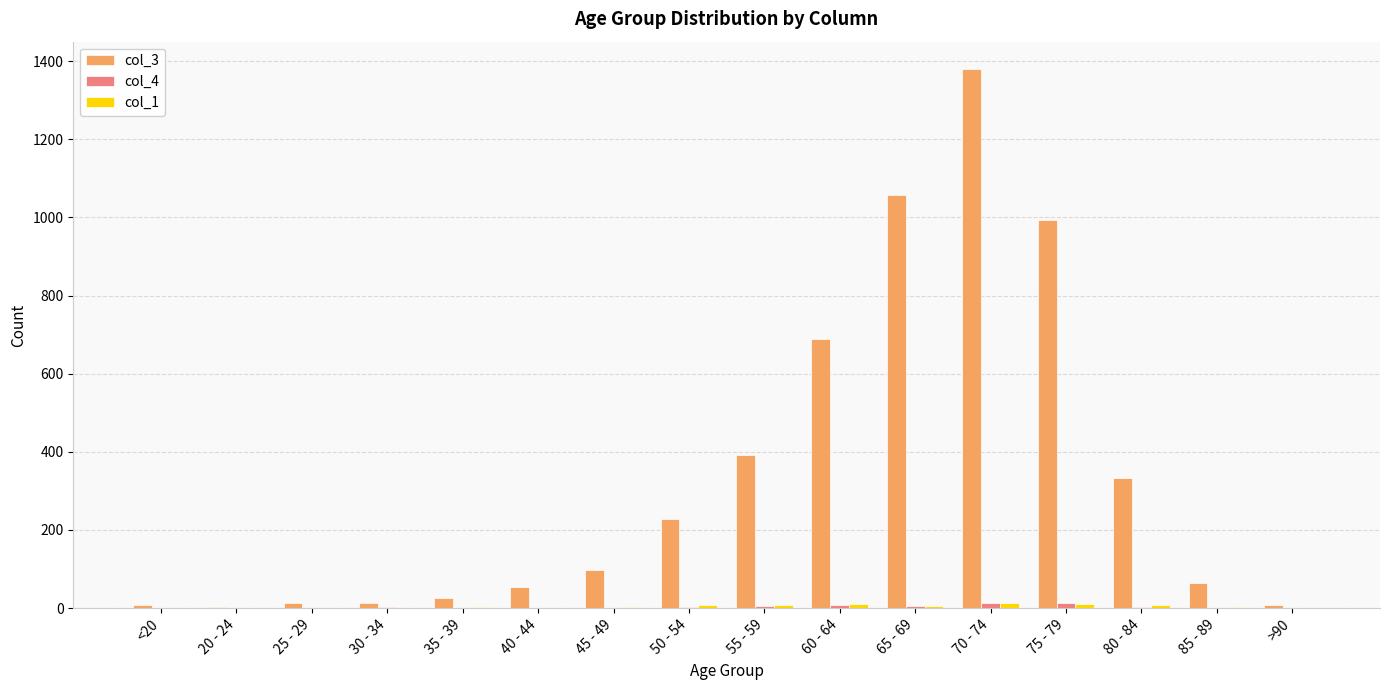

Which label corresponds to the largest value in the chart?

70 - 74